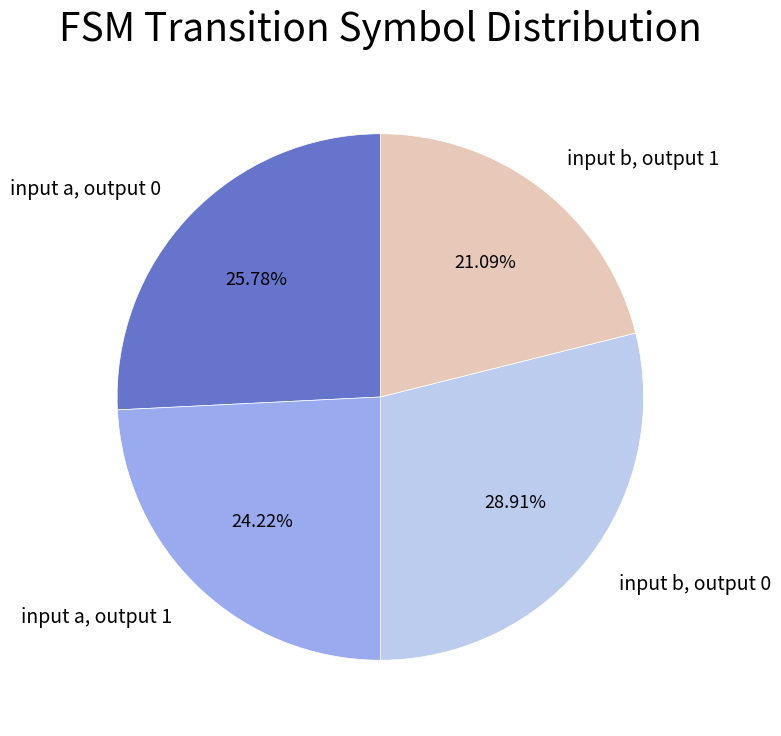

What is the largest slice in the pie chart?

input b, output 0